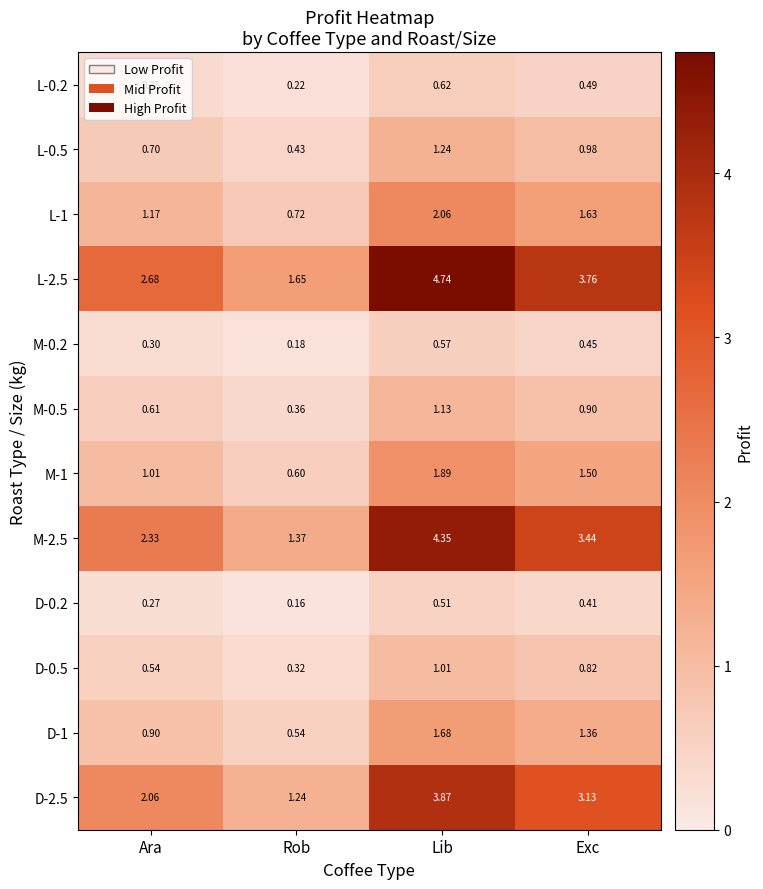

At which category does the chart reach its minimum across all series?

Rob